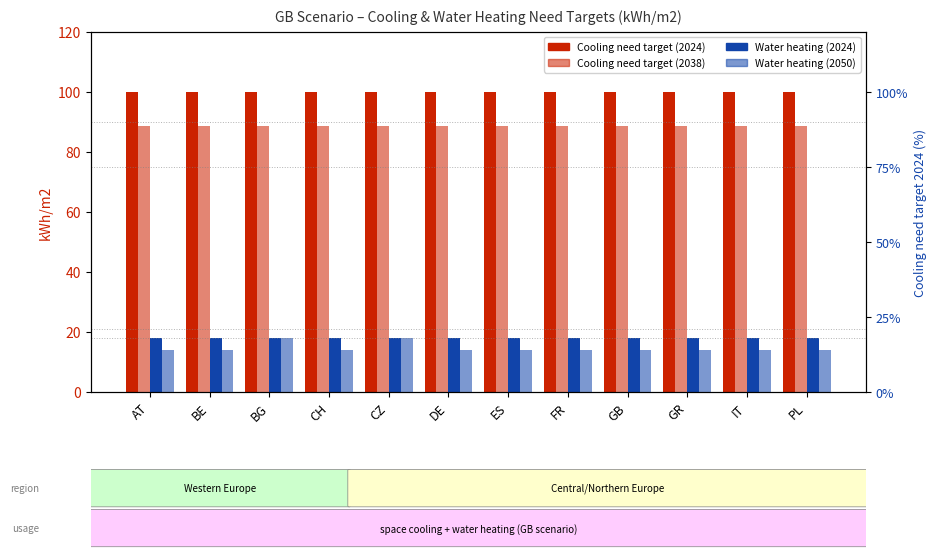

True or false: Cooling need target (2024) has a value of 100.0 at DE.

True